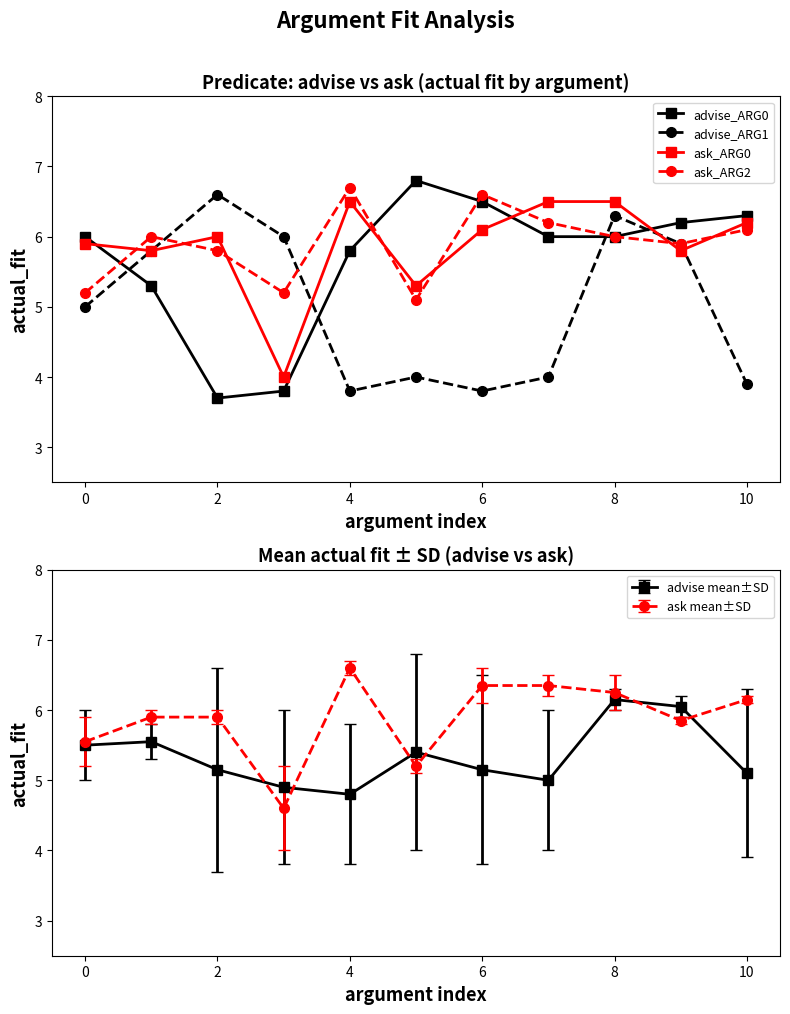

What is the average value of the ask_ARG0 series?

5.9